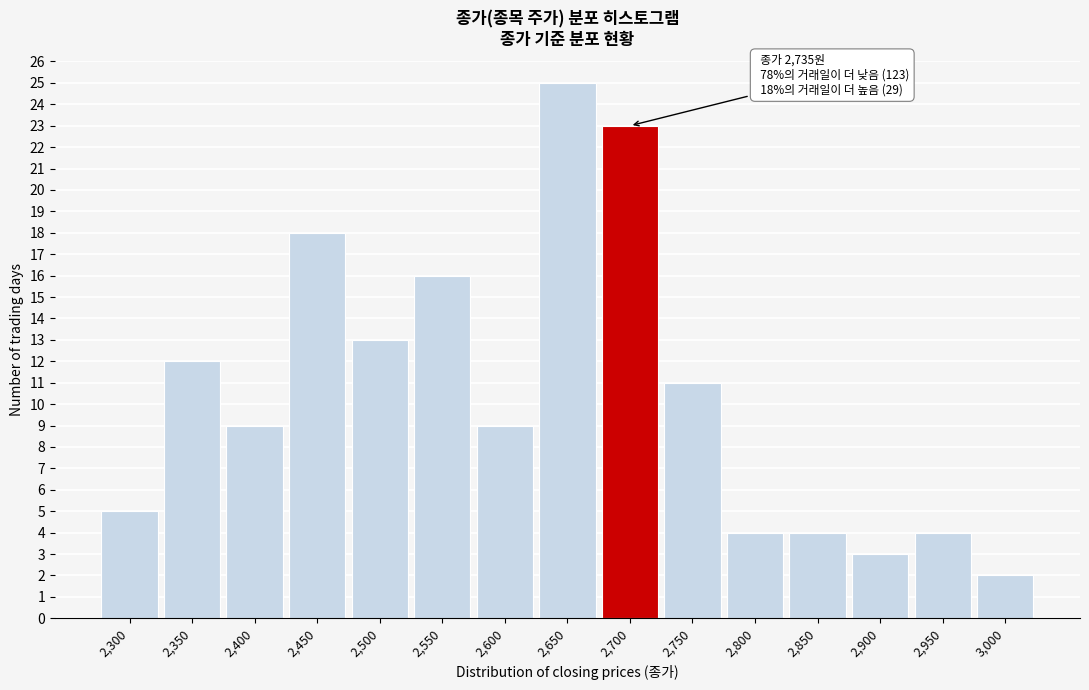

Reading left to right, list all the values displayed in this chart.

2,300=5	2,350=12	2,400=9	2,450=18	2,500=13	2,550=16	2,600=9	2,650=25	2,700=23	2,750=11	2,800=4	2,850=4	2,900=3	2,950=4	3,000=2